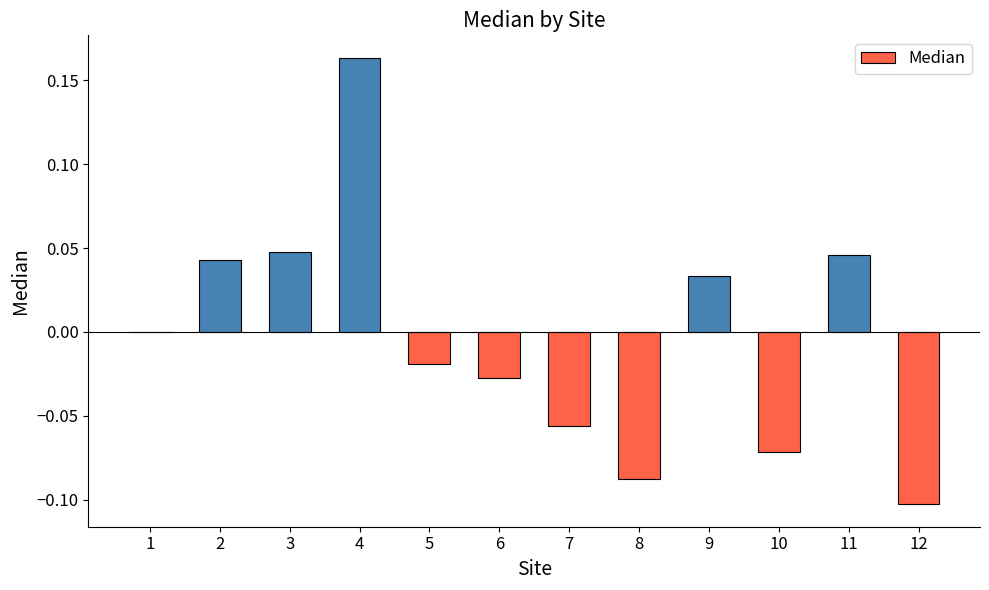

True or false: the data shows -0.1 at 10.

True